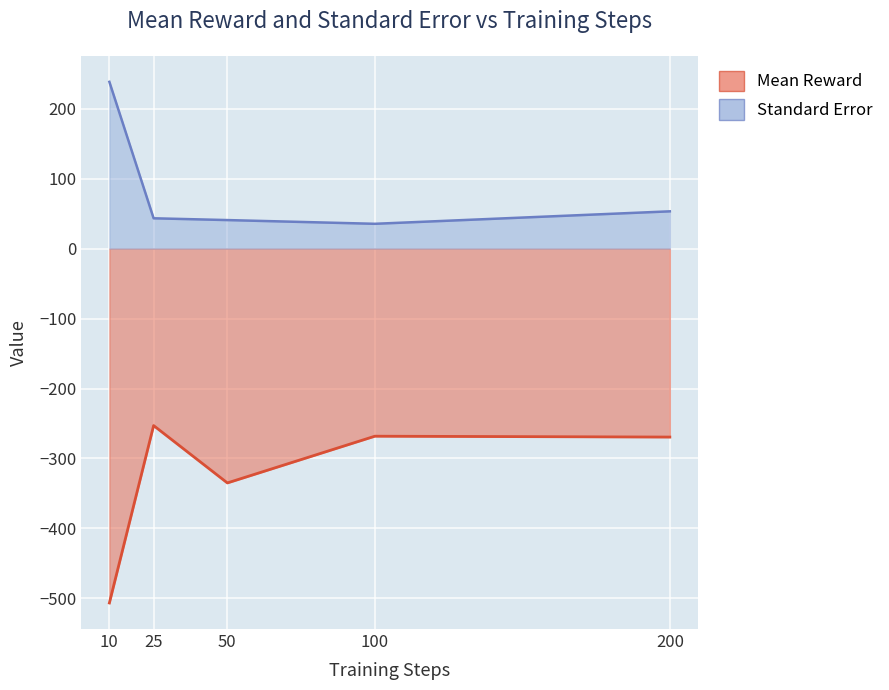

What are all the series names shown in the legend?

Mean Reward, Standard Error